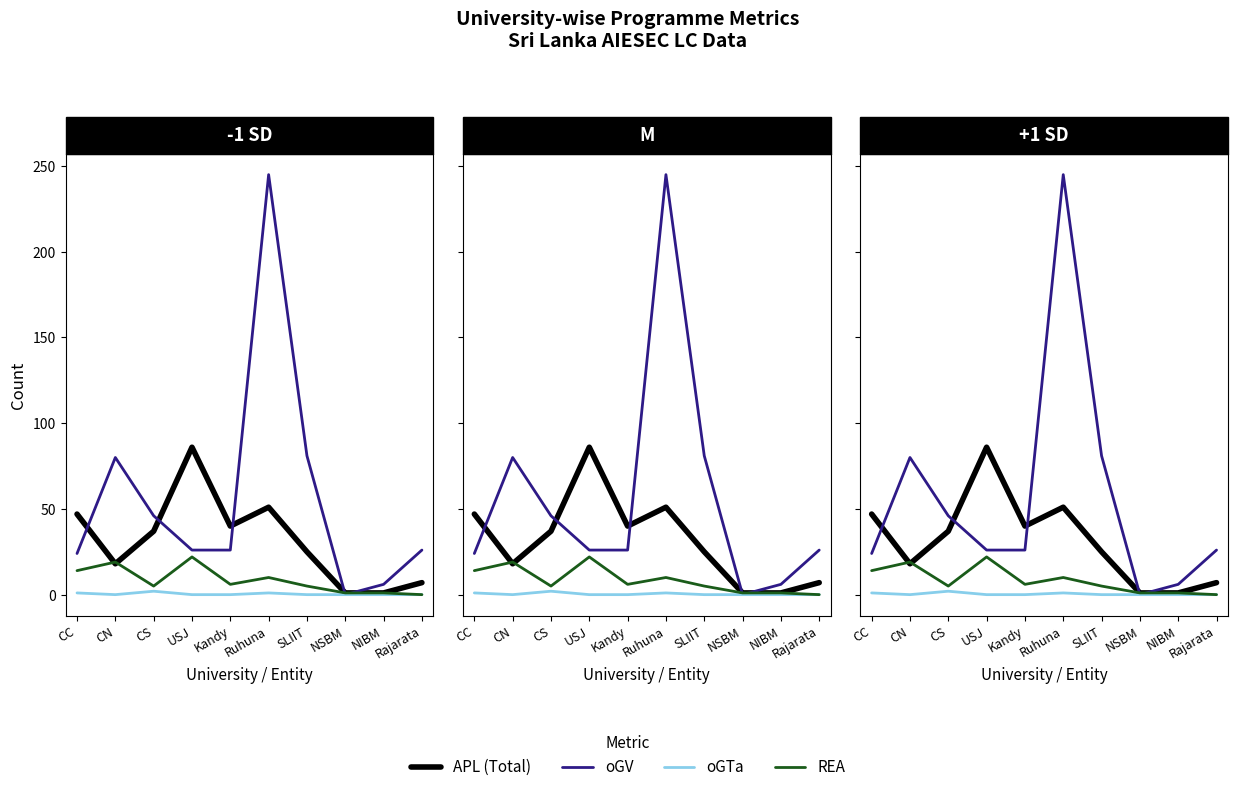

Which series has the widest spread of values?

oGV